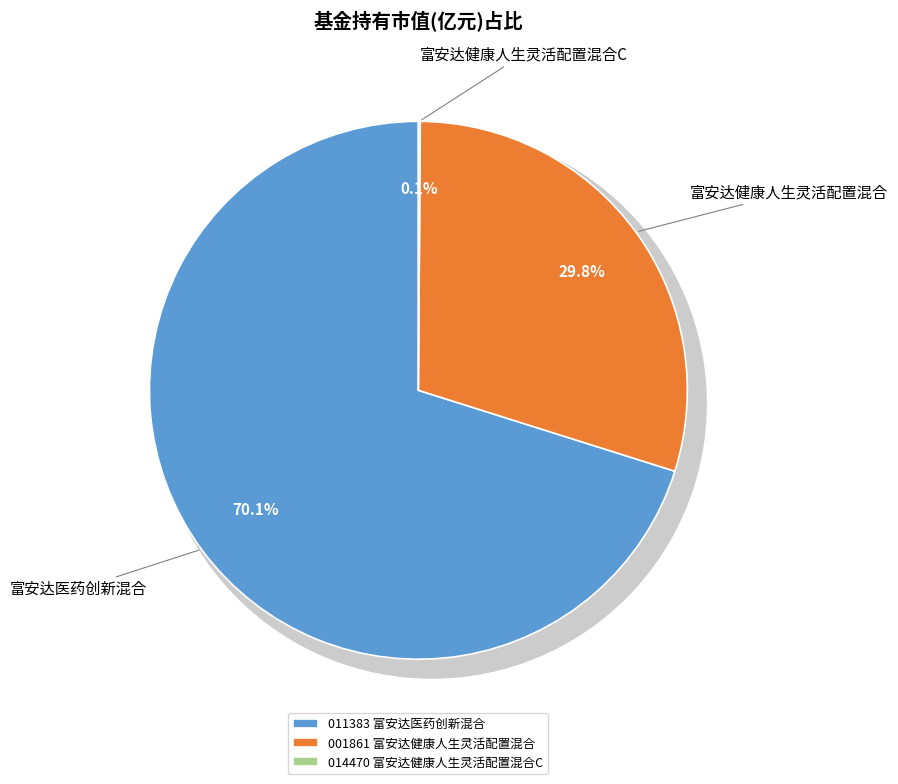

Which slice represents more than half of the pie?

富安达医药创新混合